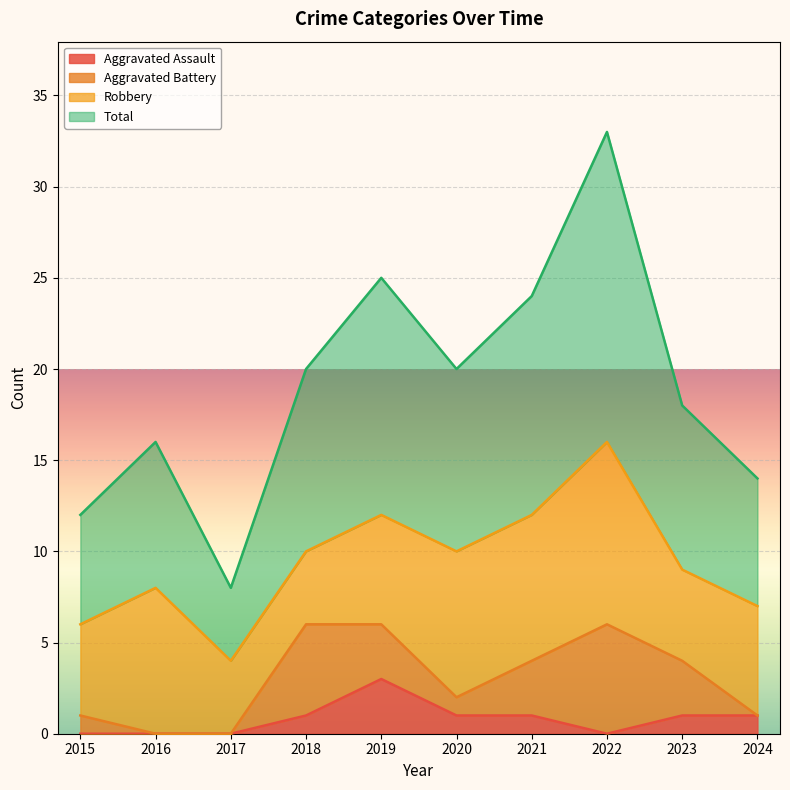

What is the difference between the Total values at 2024 and 2023?

4